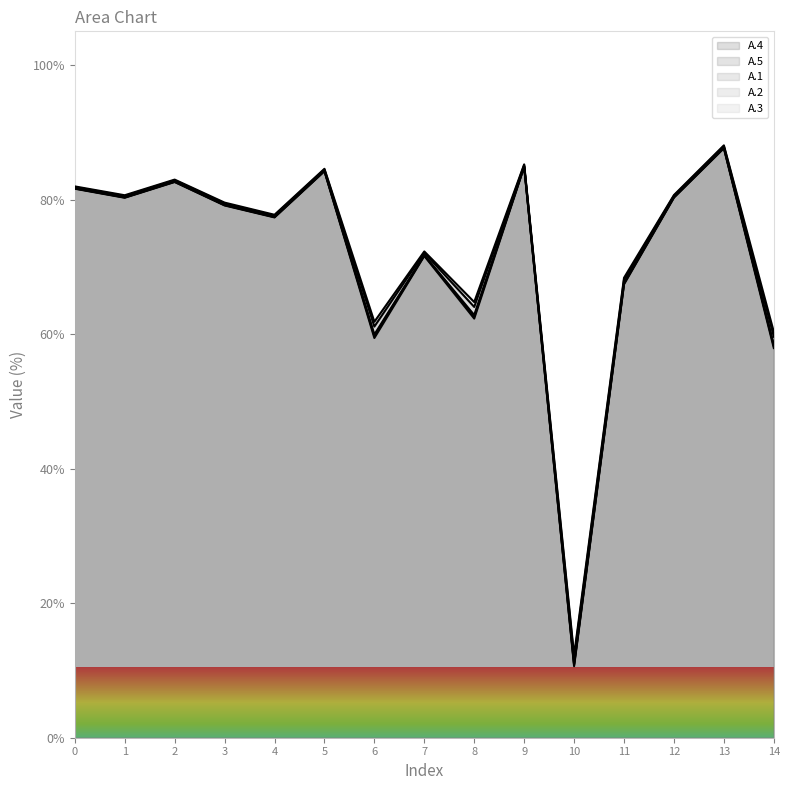

At which label does A.1 reach its minimum?

10